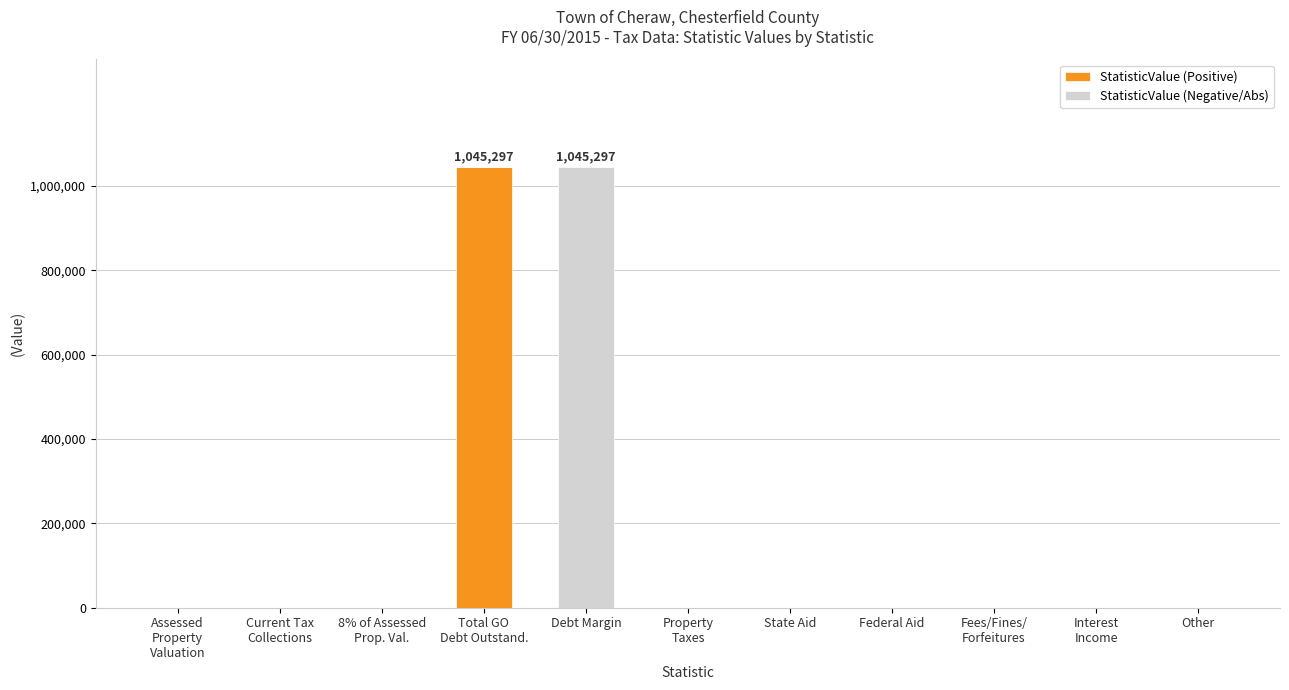

True or false: StatisticValue (Positive) has a value of 0 at Debt Margin.

True